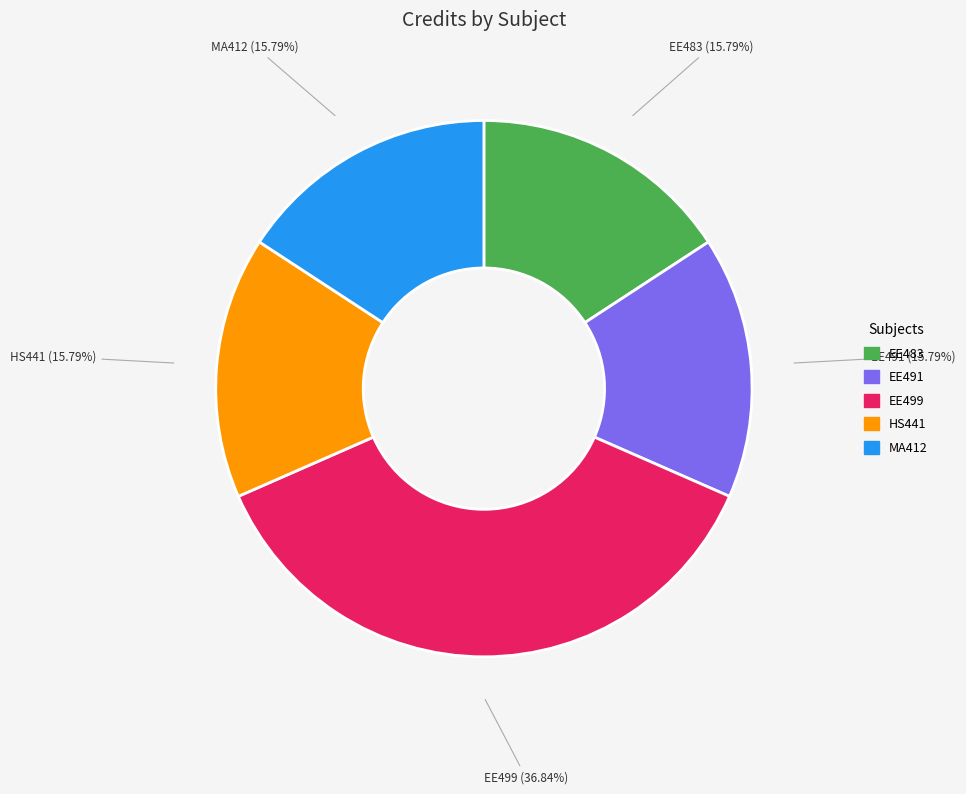

Is there a majority slice in this chart?

No